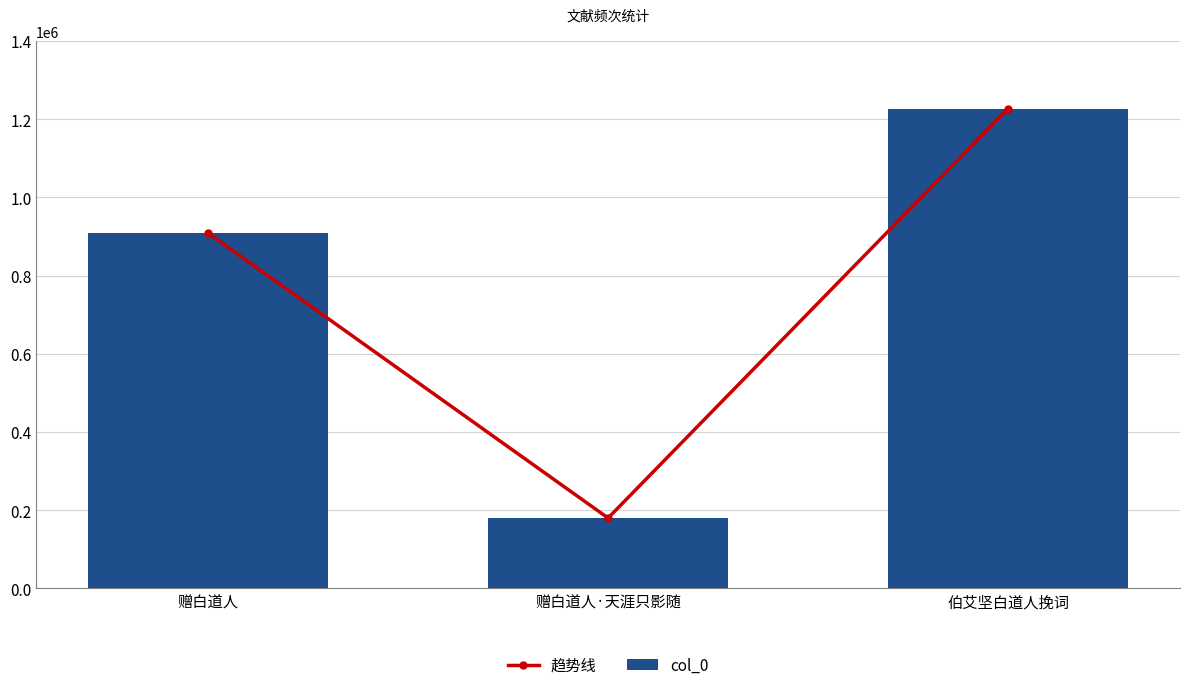

What are all the series names shown in the legend?

趋势线, col_0